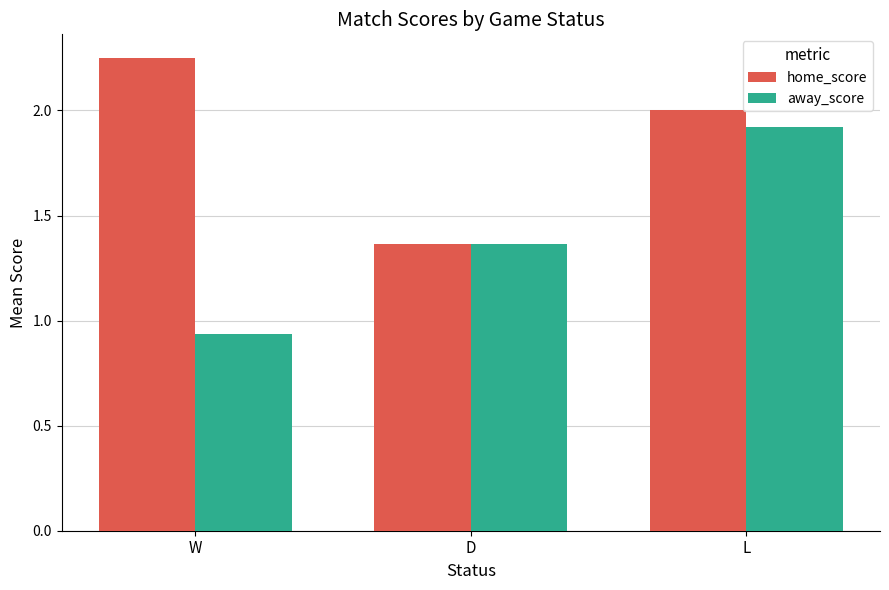

What are all the series names shown in the legend?

home_score, away_score